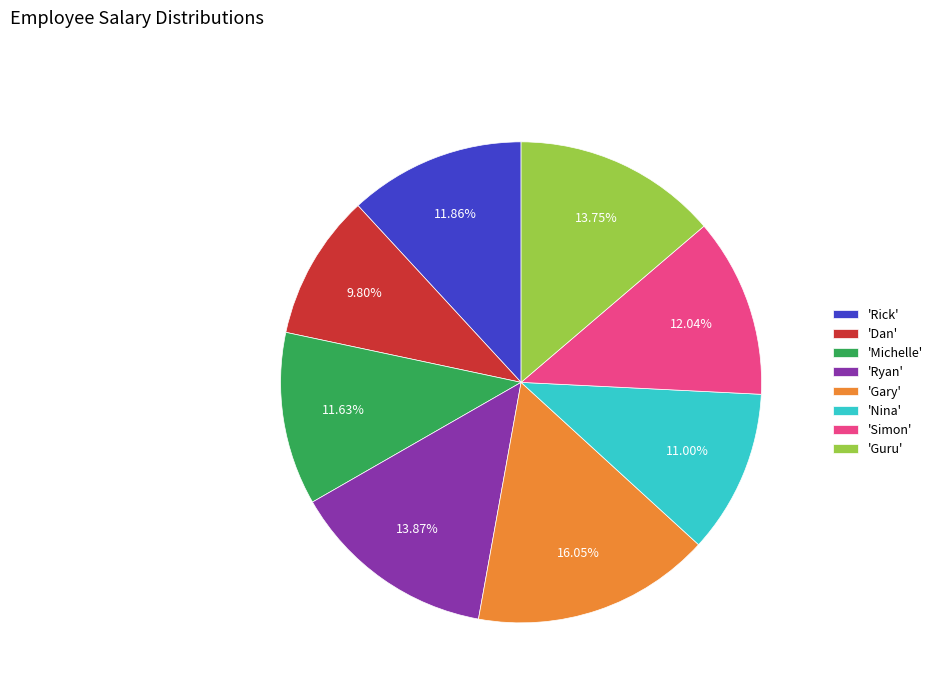

Combined, do 'Guru' and 'Ryan' account for over 50%?

No